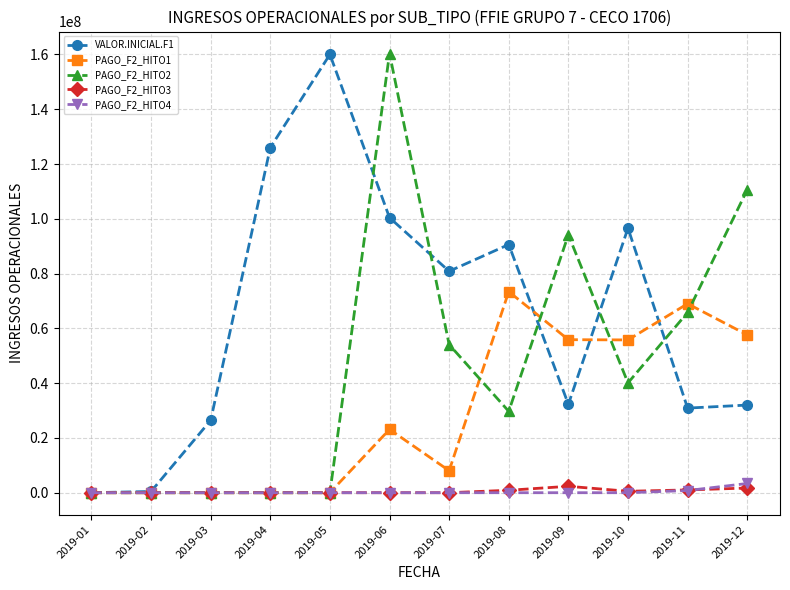

Which category has the highest value in the VALOR.INICIAL.F1 series?

2019-05